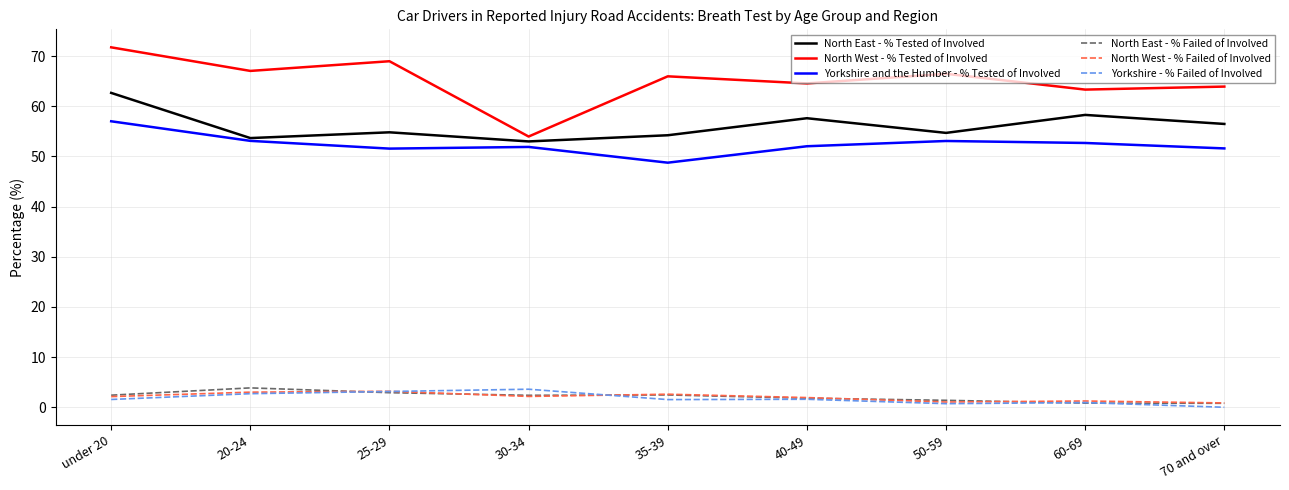

Is the value of Yorkshire - % Failed of Involved at 70 and over greater than the value of North West - % Failed of Involved at 20-24?

No